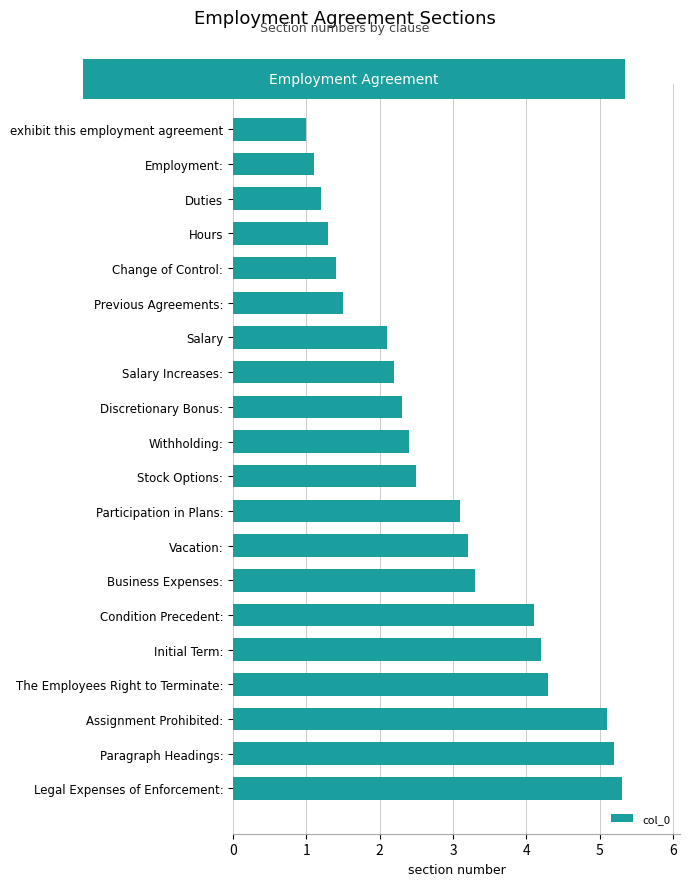

What is the difference between the maximum and second lowest values?

4.2